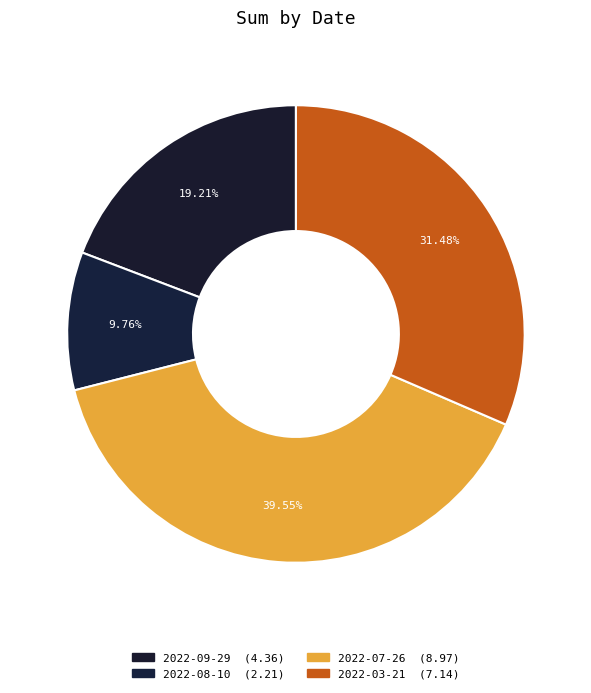

How many segments does this pie chart have?

4